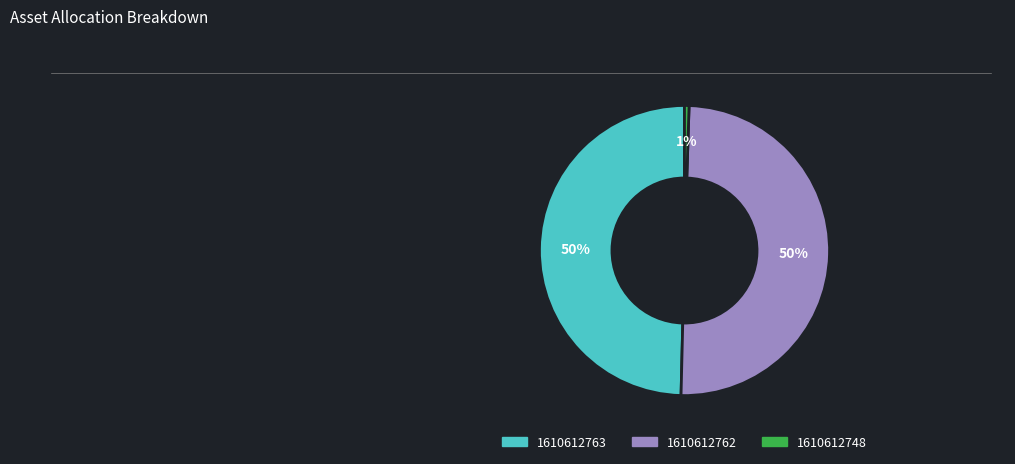

The 1610612763 slice represents 35% of the pie. True or false?

False